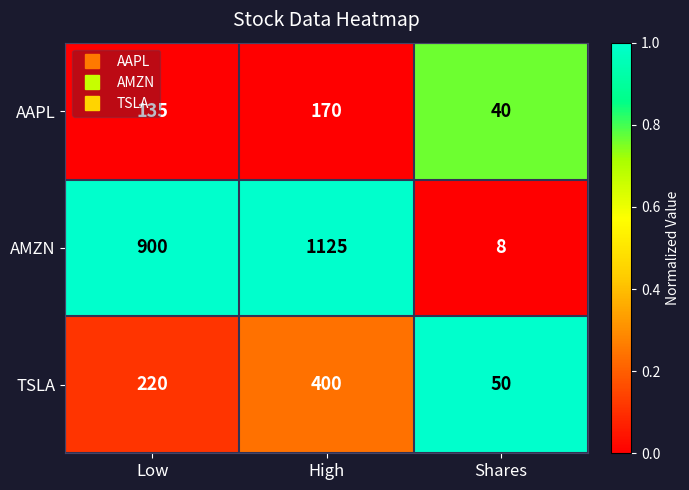

What is the greatest value displayed?

1125